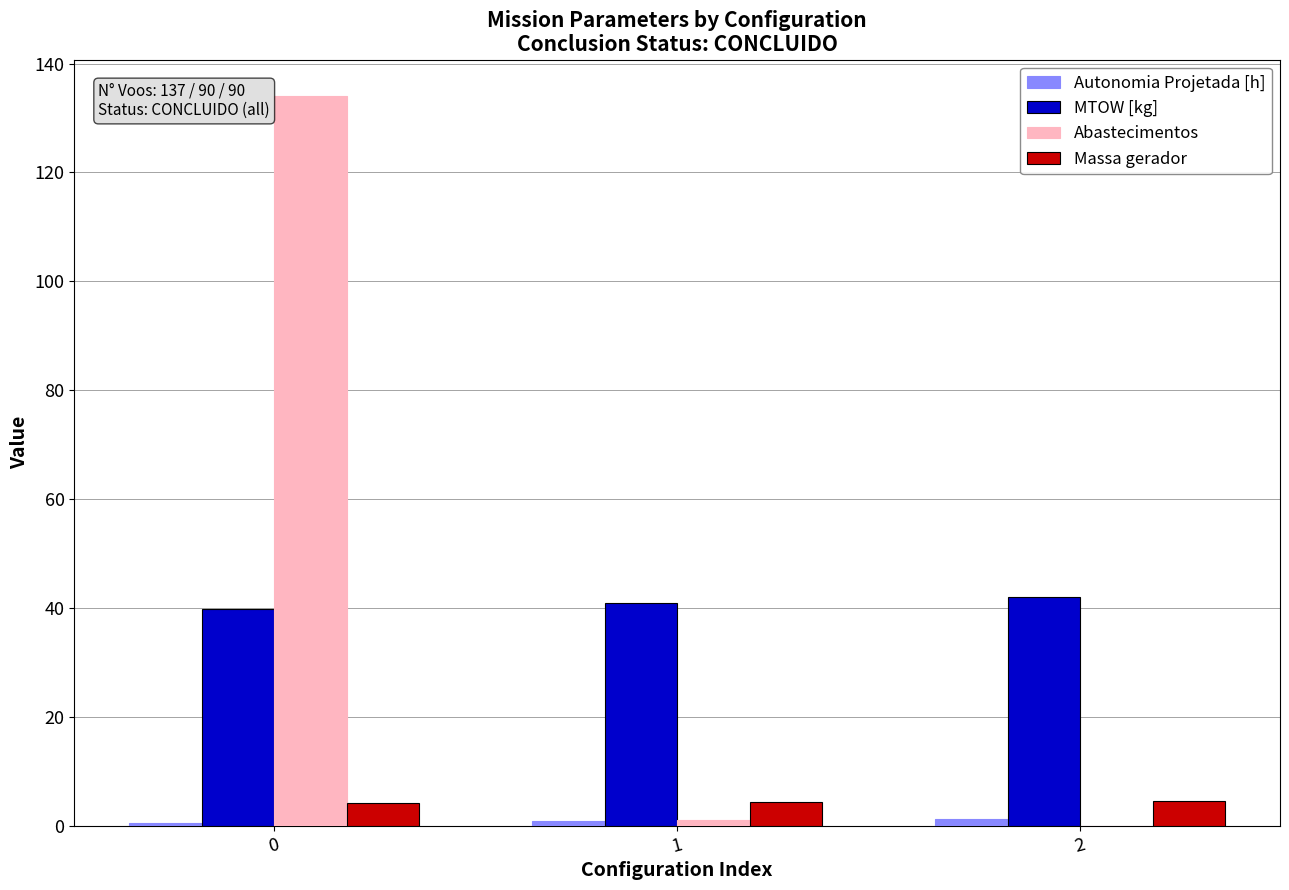

What is the average value of the Abastecimentos series?

45.0